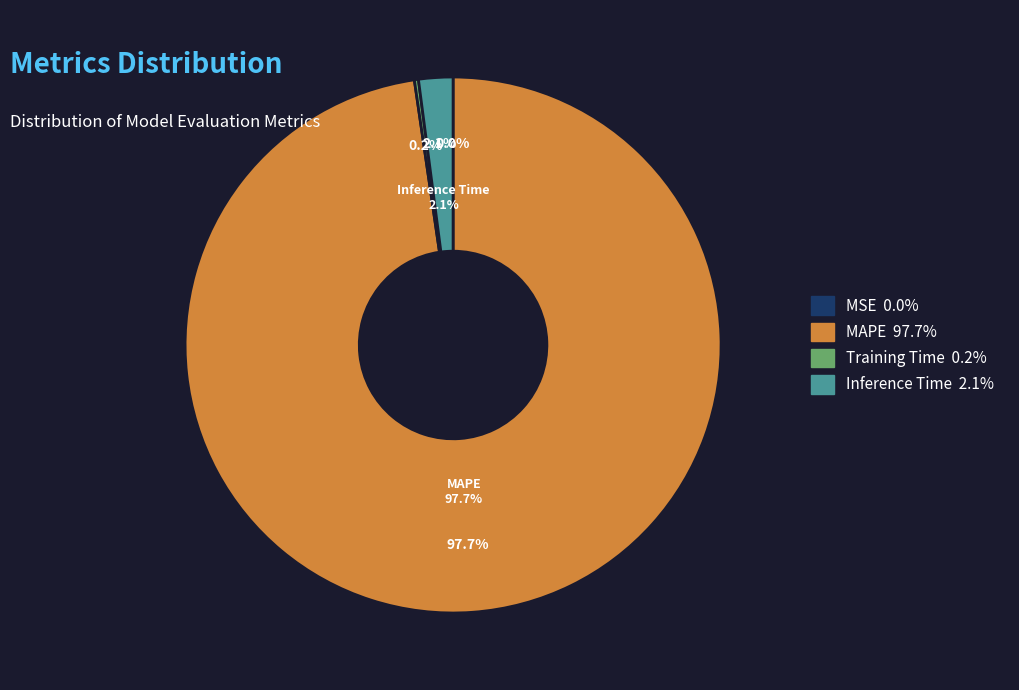

Is there any slice that represents more than half of the pie?

Yes